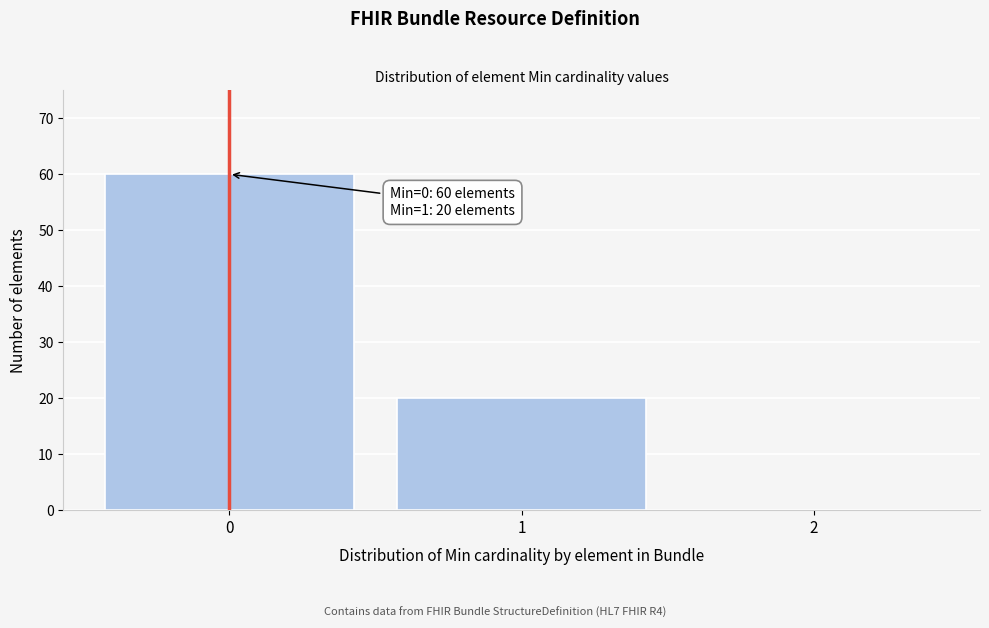

Which range on the x-axis has the tallest bar?

-0.5 to 0.5